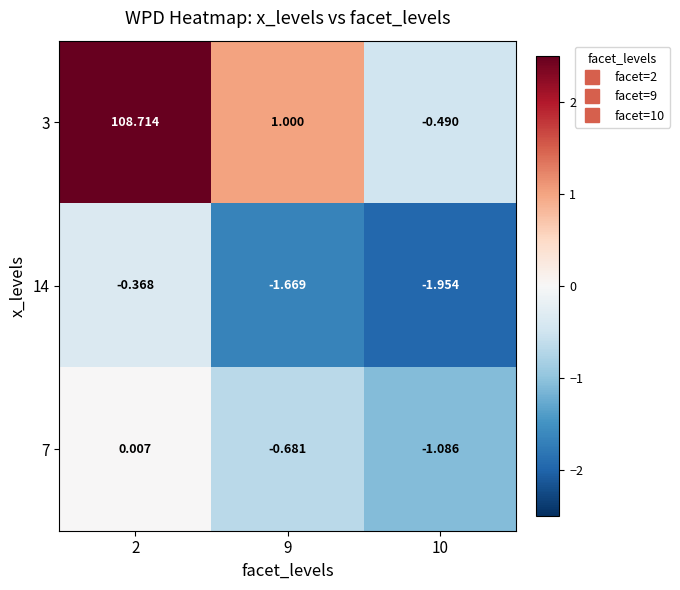

Which series changed the most between 2 and 9?

3